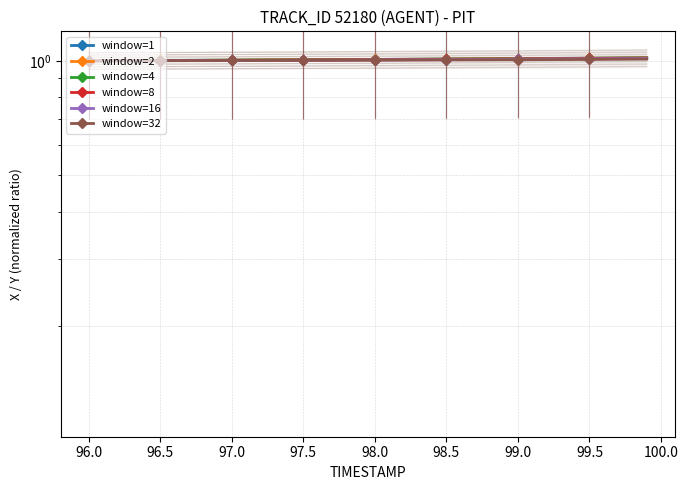

True or false: window=4 and window=16 cross at least once.

False